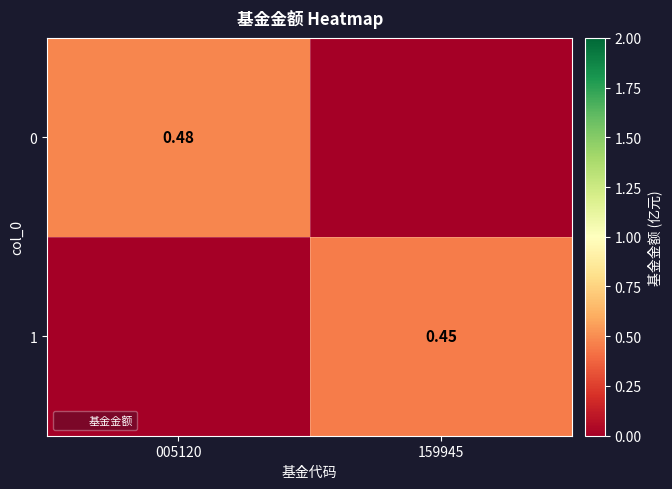

What is the average value of the 1 series?

0.2